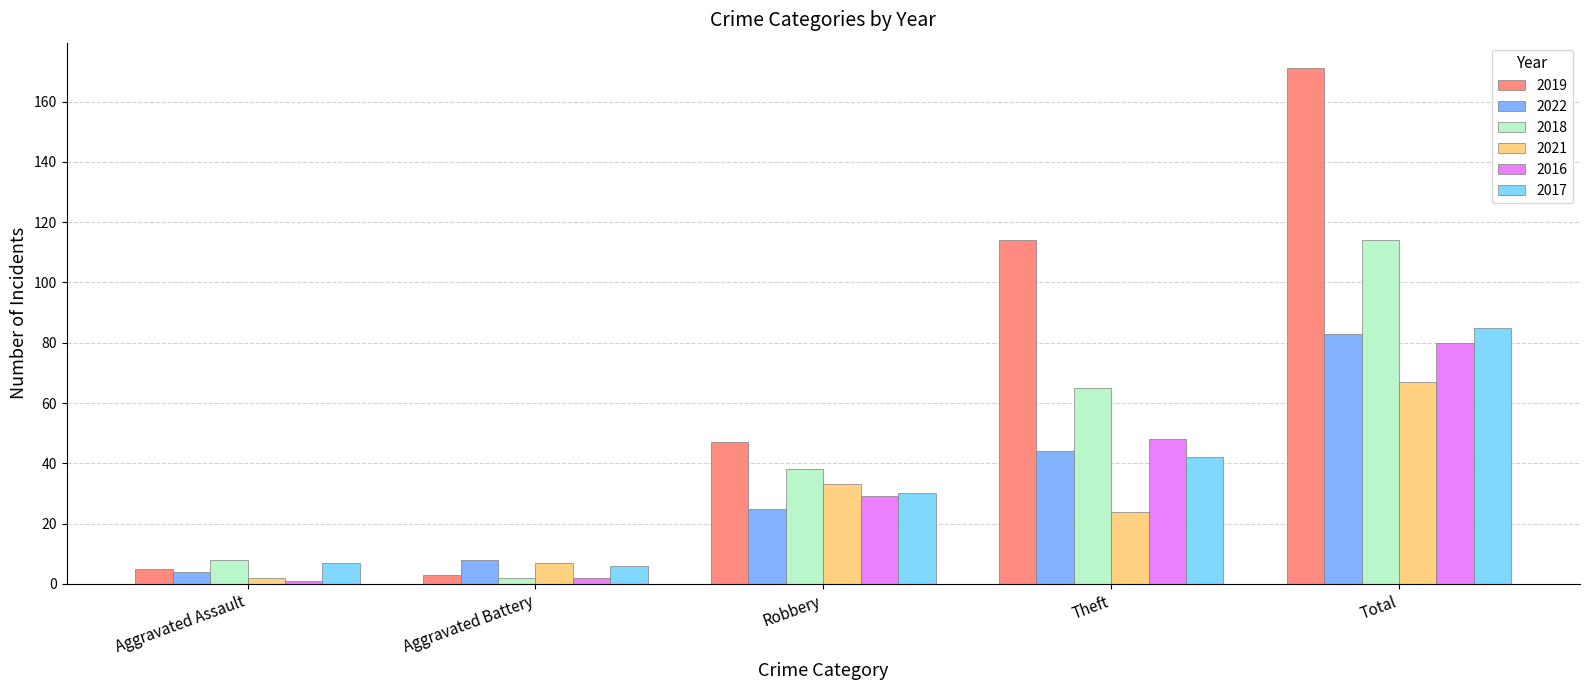

Which series has the largest total across all categories?

2019